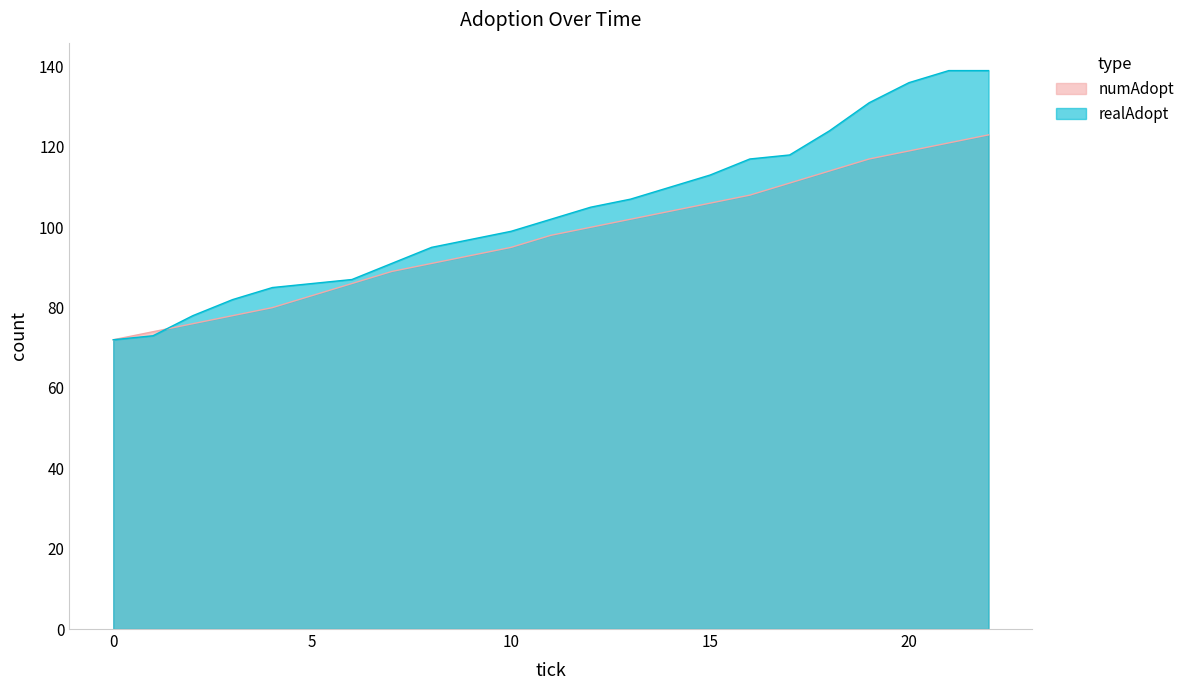

What is the total value across all series at 8.0?

186